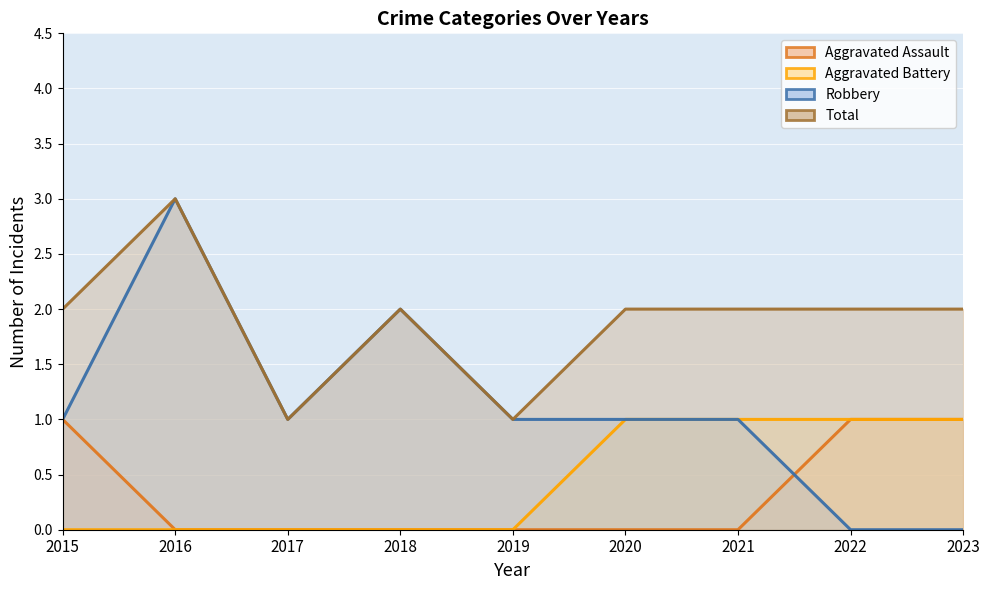

Where is Robbery nearest to the value 1?

2015